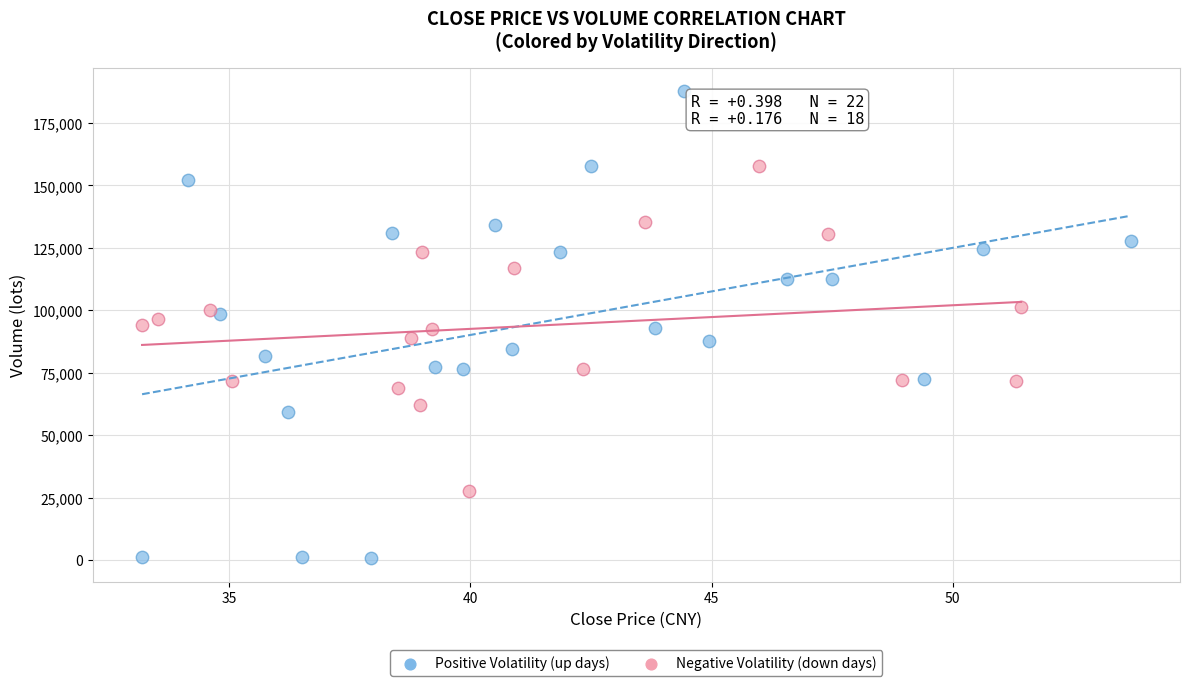

Which series has the widest spread of Y values?

Positive Volatility (up days)